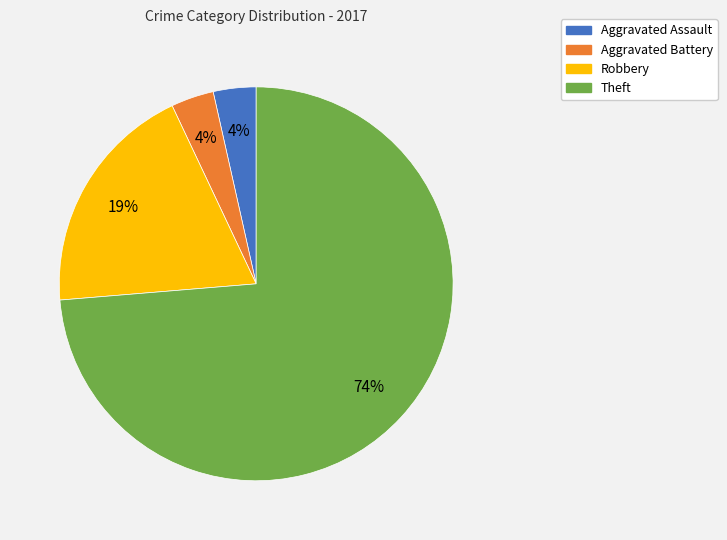

Do Robbery and Theft together represent more than half of the pie?

Yes